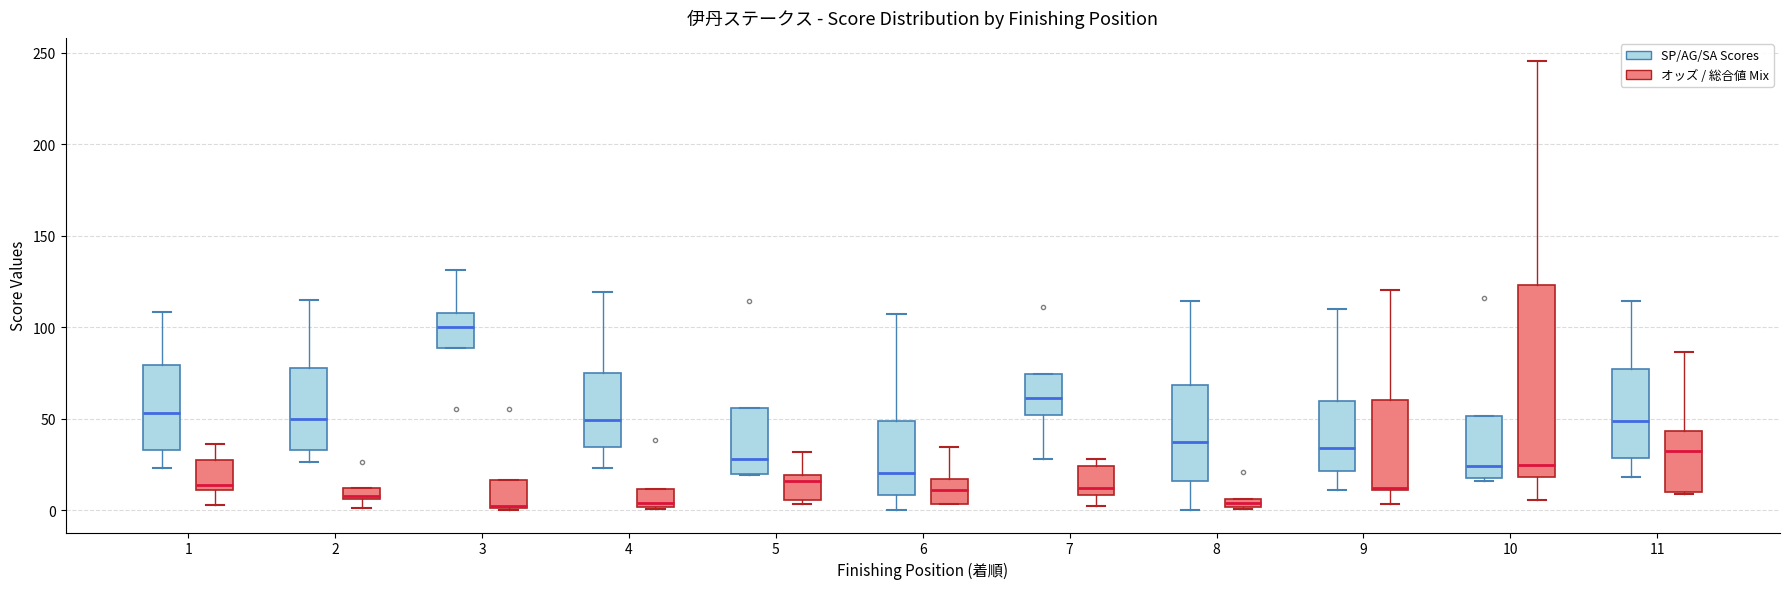

Where is the lower edge of the box for 8 (オッズ / 総合値 Mix) on the y-axis? The values are not printed on the chart, so give them approximately, as read against the axis.

0